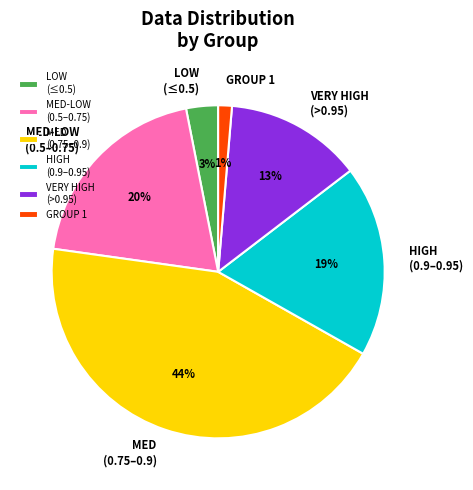

How many slices are in this pie chart?

6